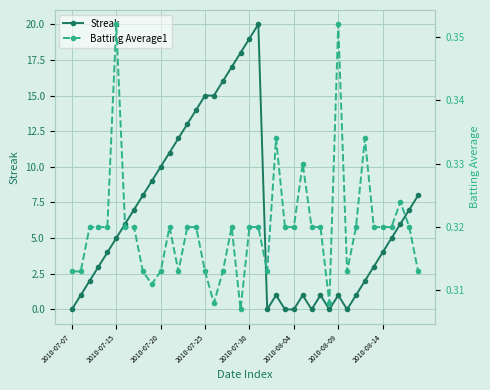

At which category is the sum across all series the highest?

21